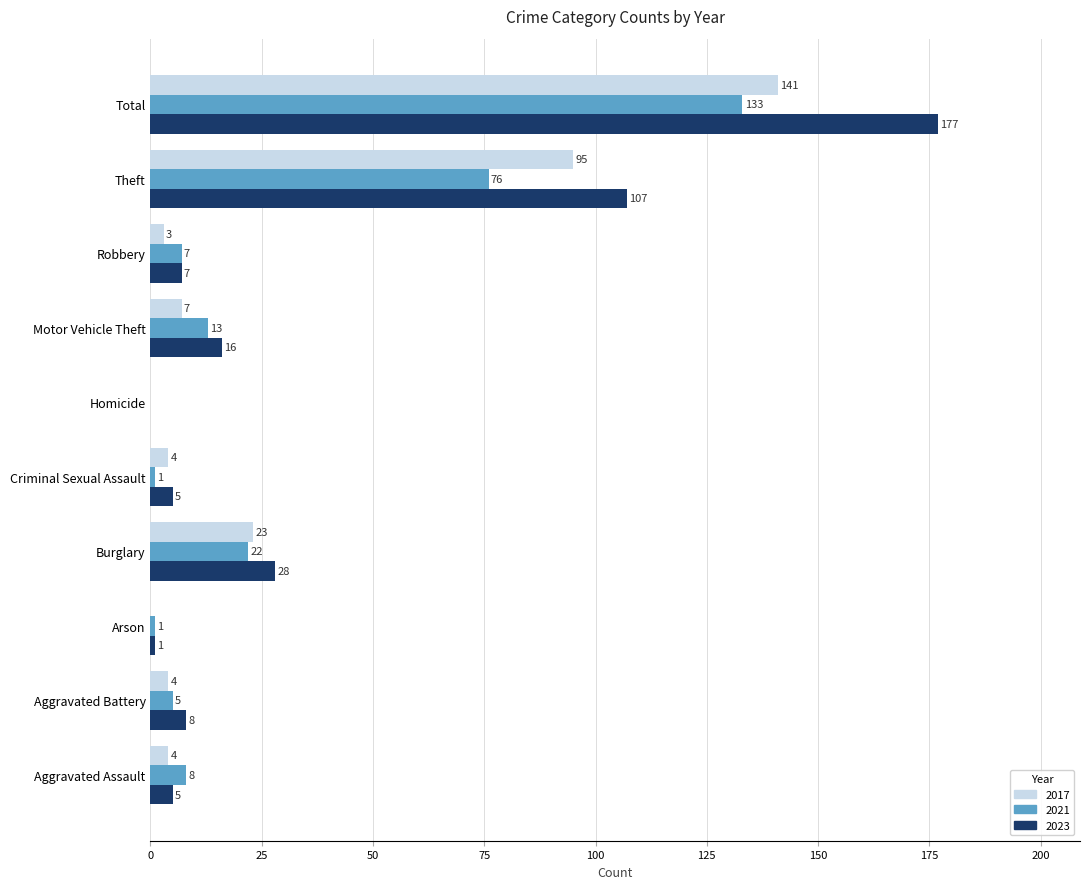

The value of 2023 at Burglary is 44. True or false?

False